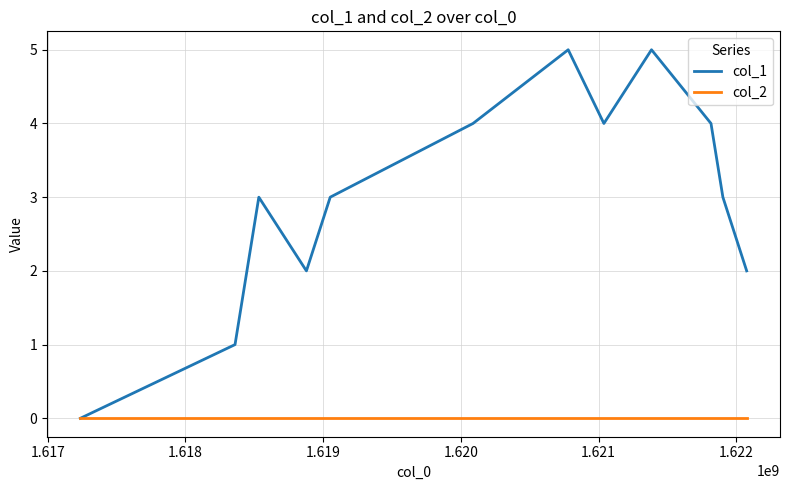

Which series has the largest total across all categories?

col_1